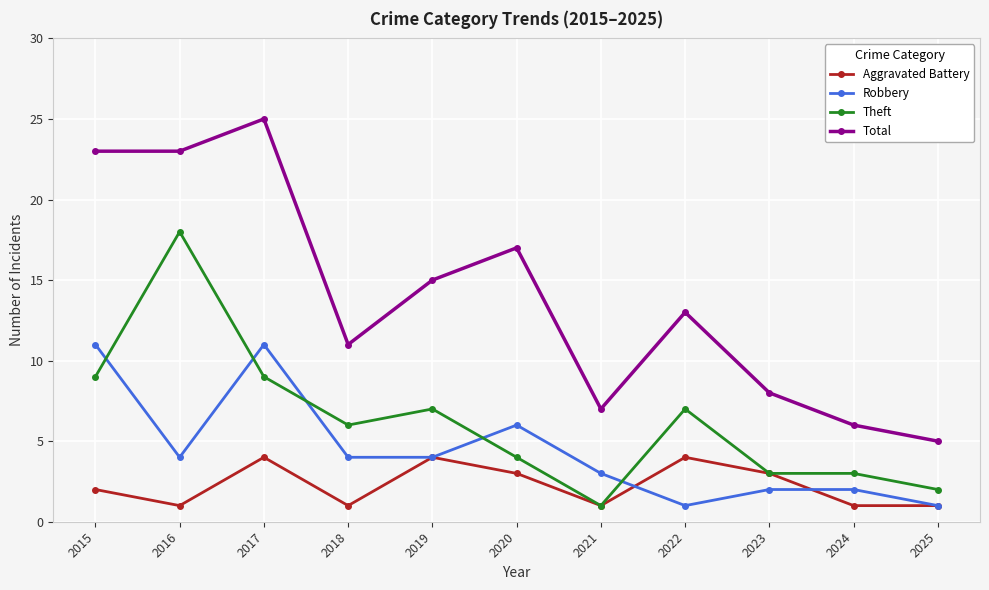

What is the sum of all Aggravated Battery values?

25